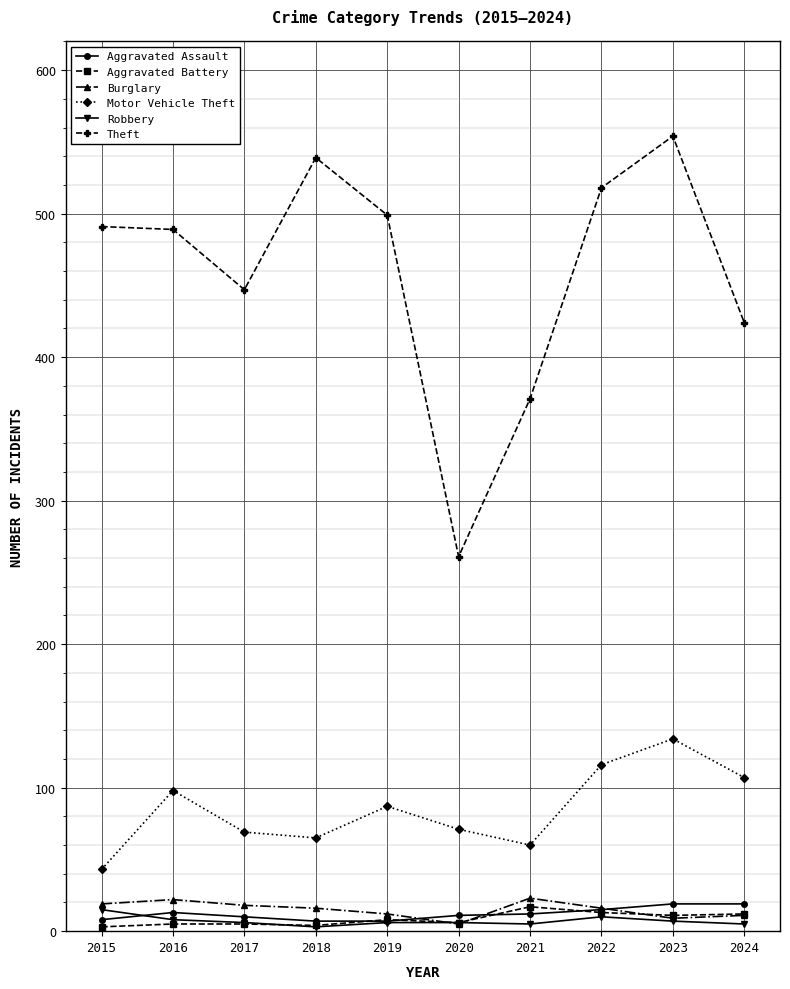

True or false: Burglary and Theft cross at least once.

False